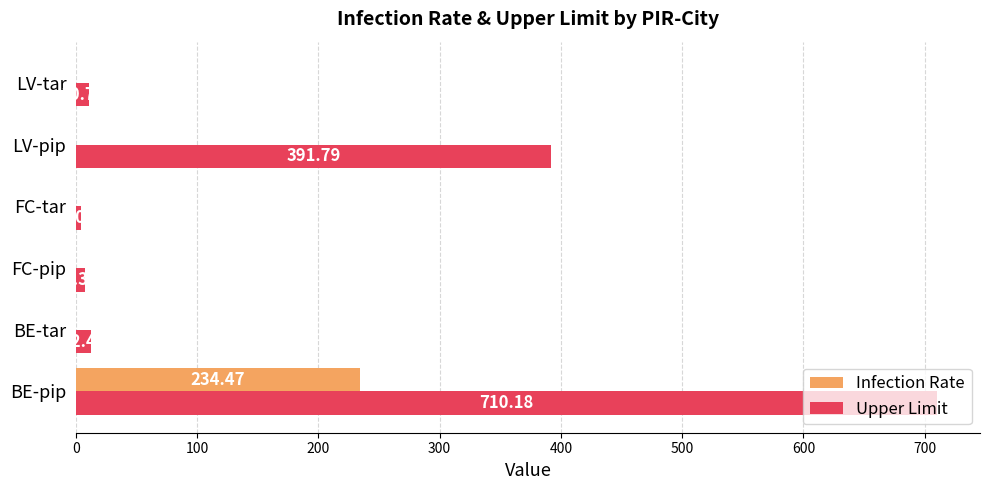

How many data points in Infection Rate are above 0?

1